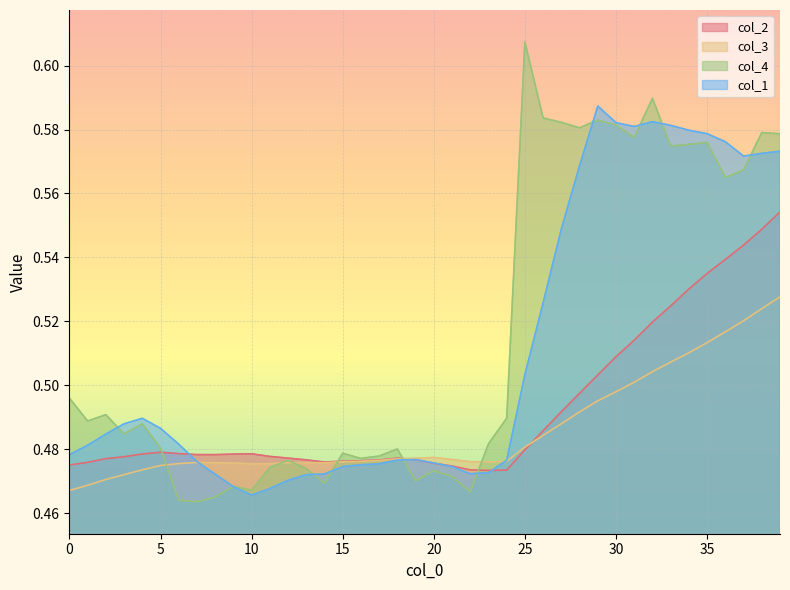

True or false: col_3 has a value of 0.5 at 24.

True